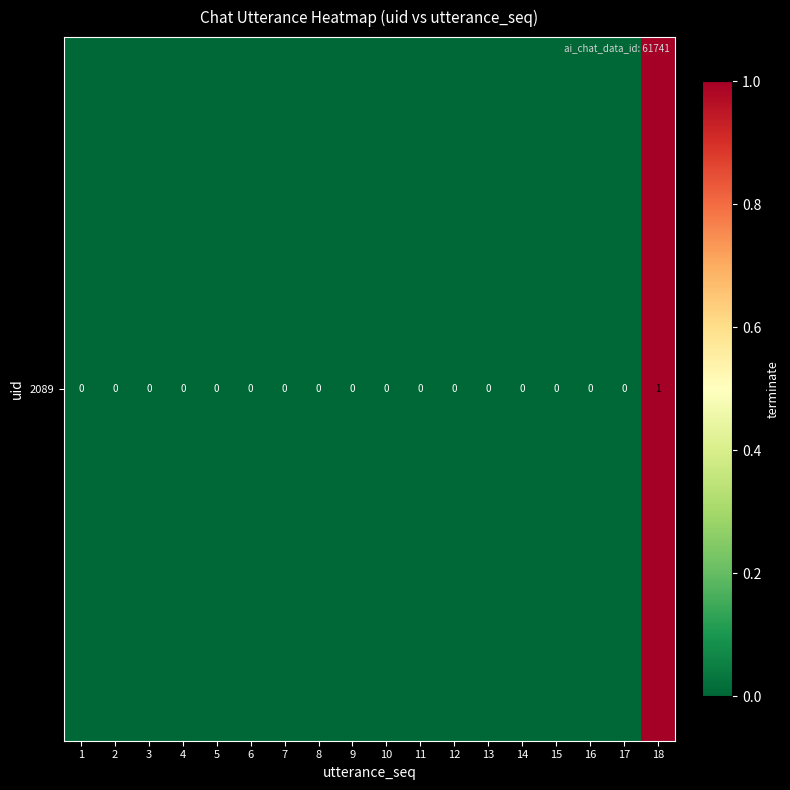

Reading left to right, extract all data points from this chart.

0	0	0	0	0	0	0	0	0	0	0	0	0	0	0	0	0	1